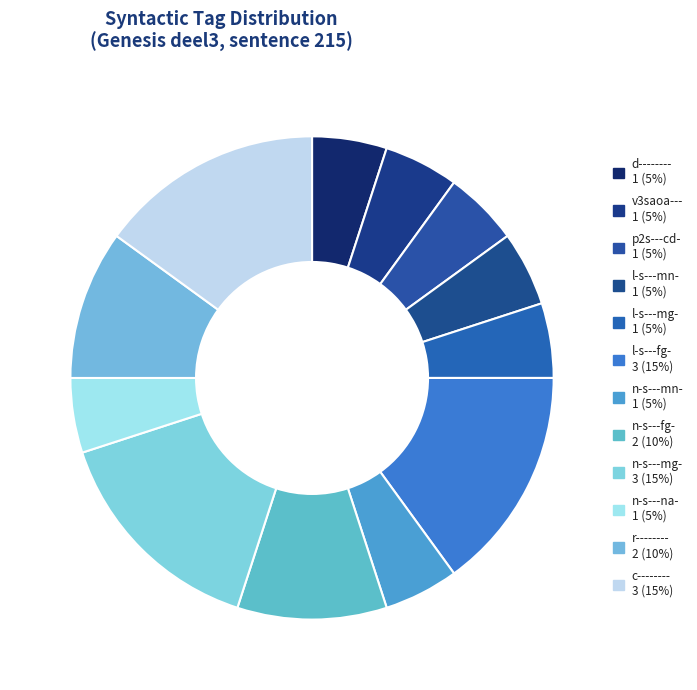

Count the number of slices in the pie.

12